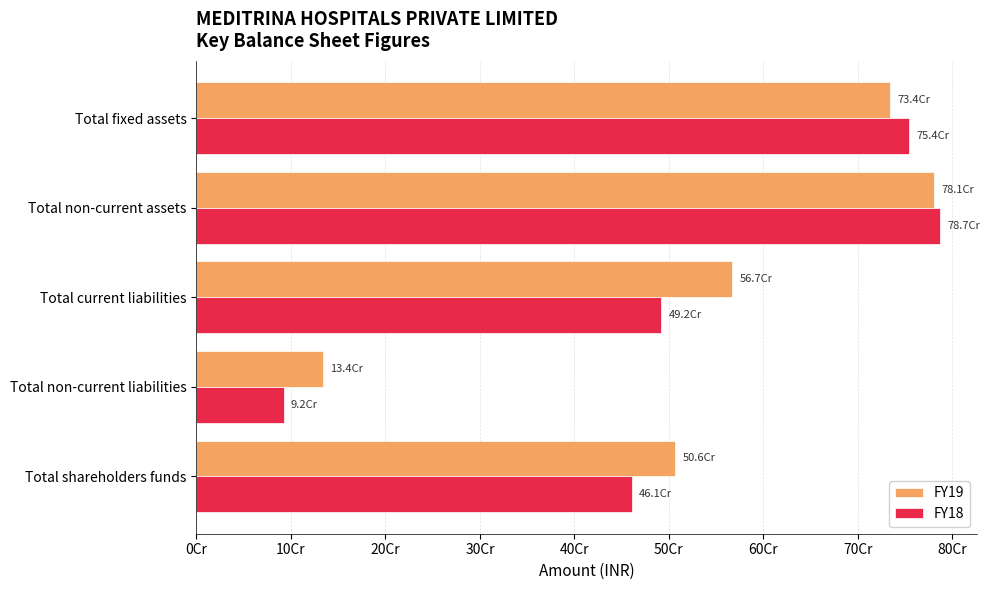

What are all the series names shown in the legend?

FY19, FY18